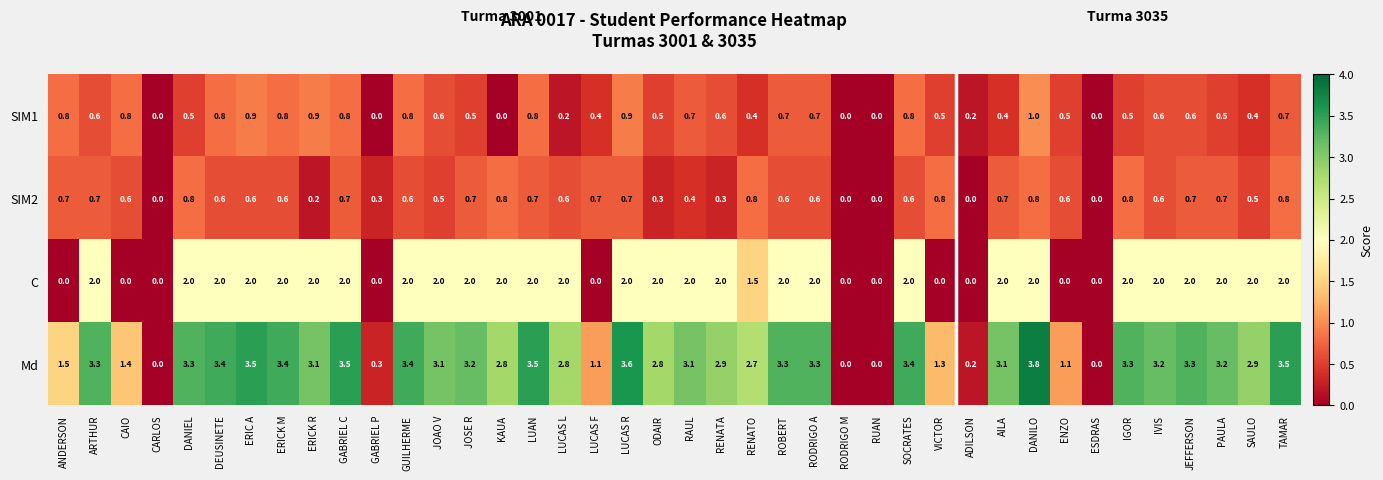

The value of C at AILA is 2.0. True or false?

True